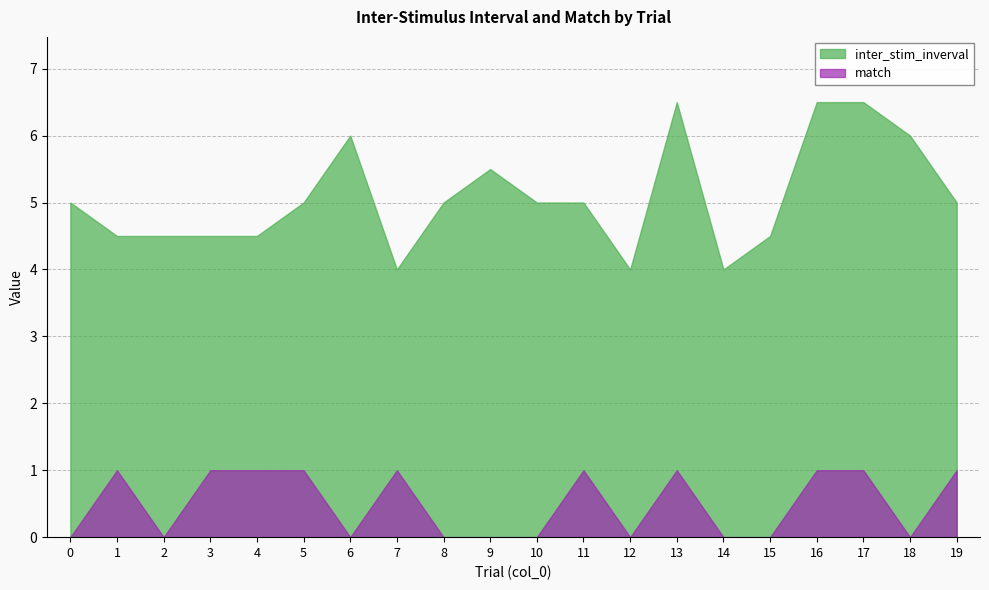

At which category does the chart reach its peak across all series?

13